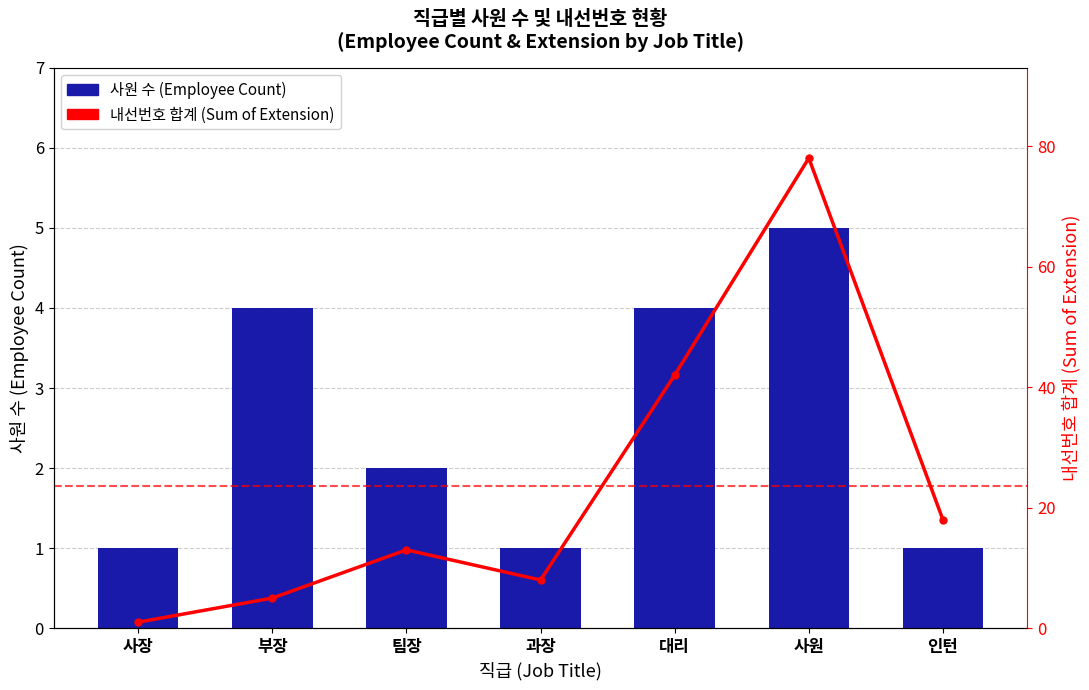

Reading right to left, extract all data points from this chart.

사원 수 (Employee Count): 1	5	4	1	2	4	1
내선번호 합계 (Sum of Extension): 18	78	42	8	13	5	1